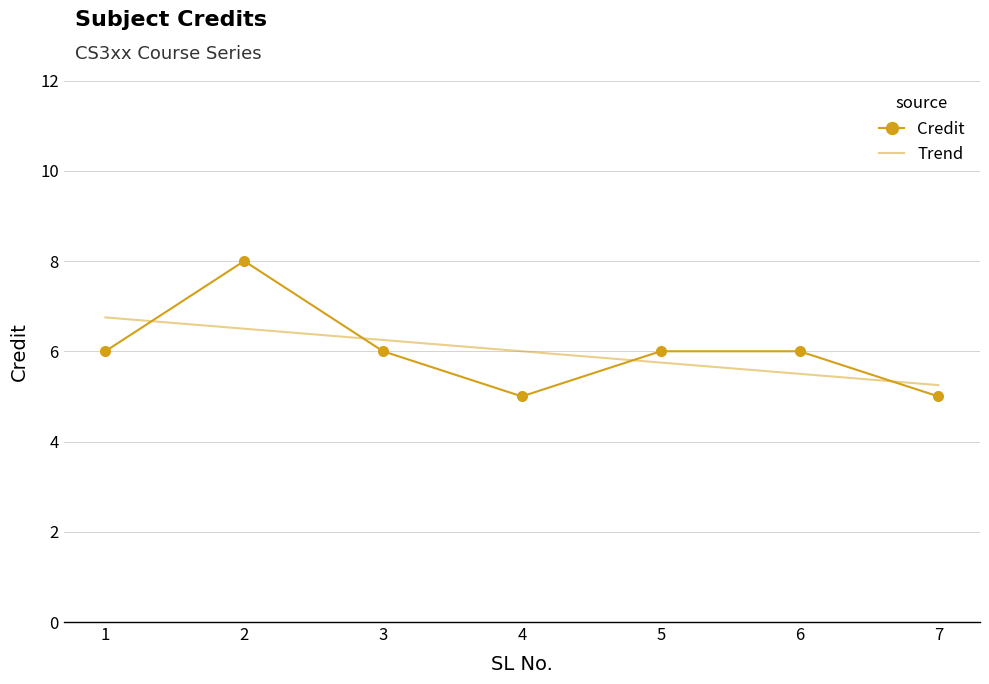

What is the greatest value displayed?

8